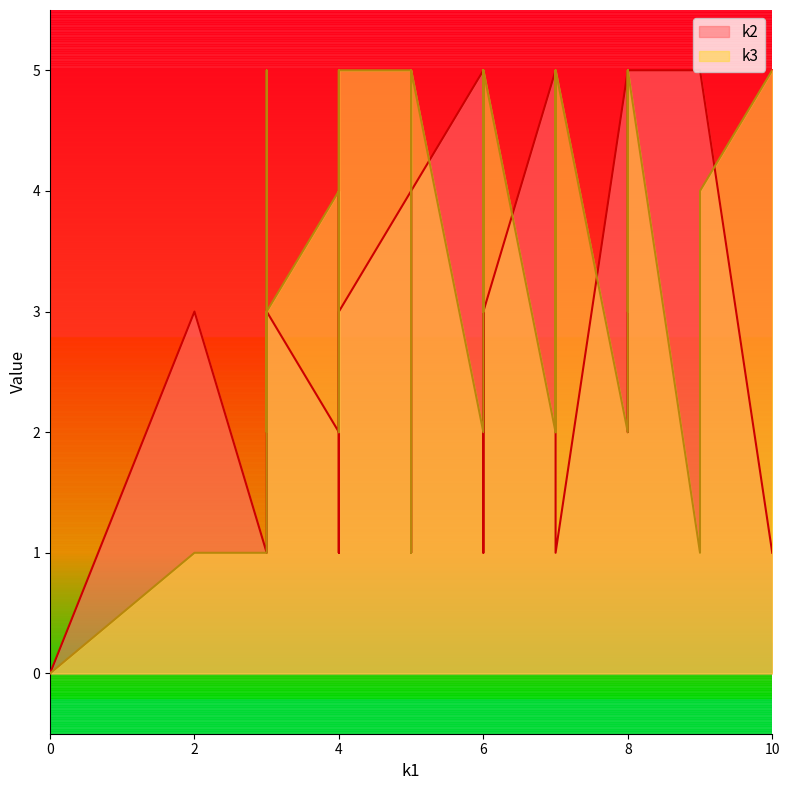

The k3 series shows 3 at i13. True or false?

True